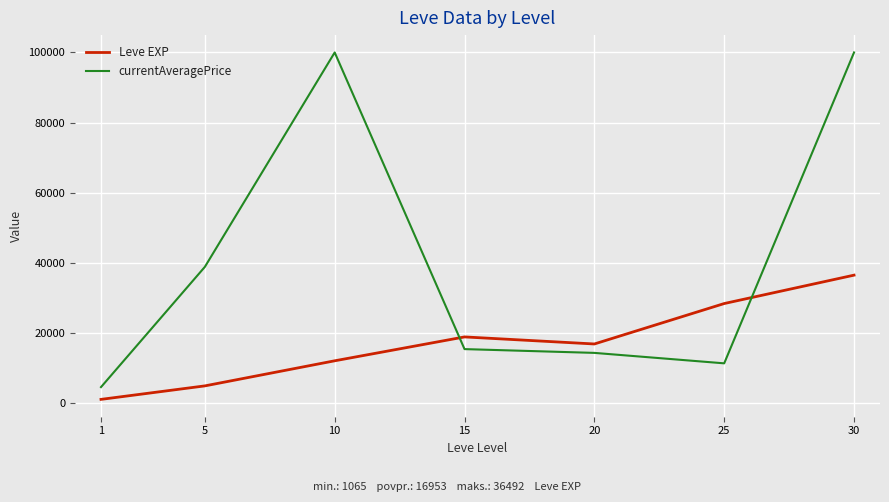

Which series has the widest spread of values?

currentAveragePrice